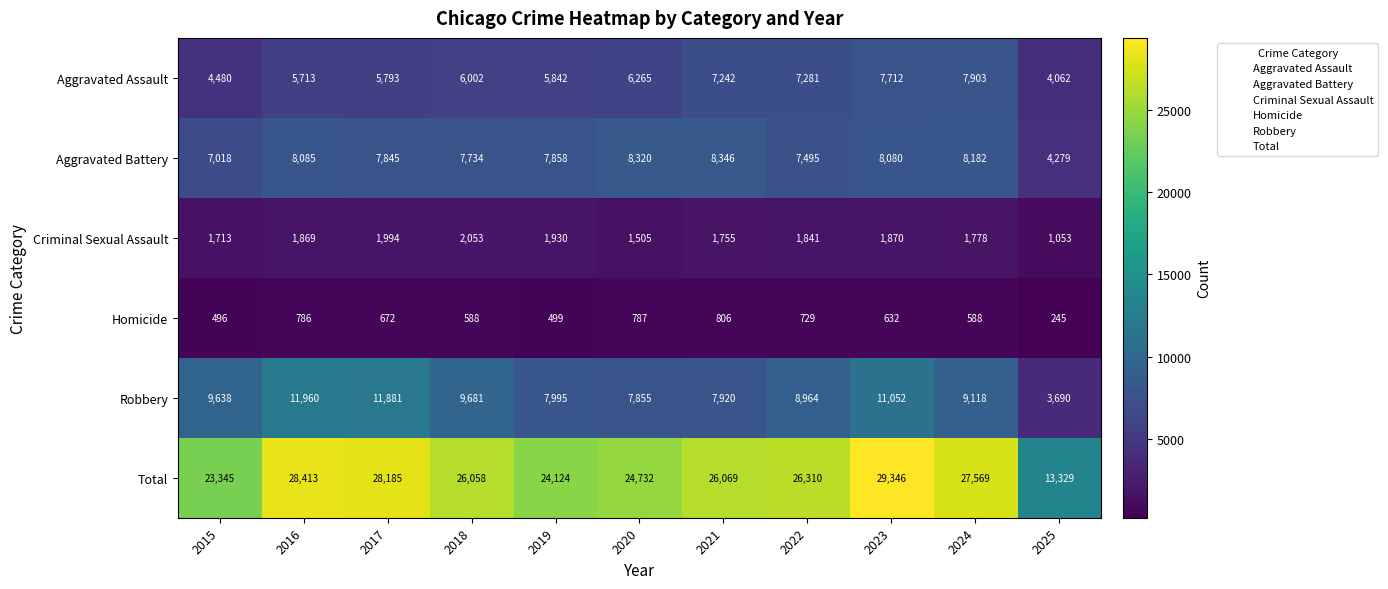

The Robbery series shows 18285 at 2017. True or false?

False